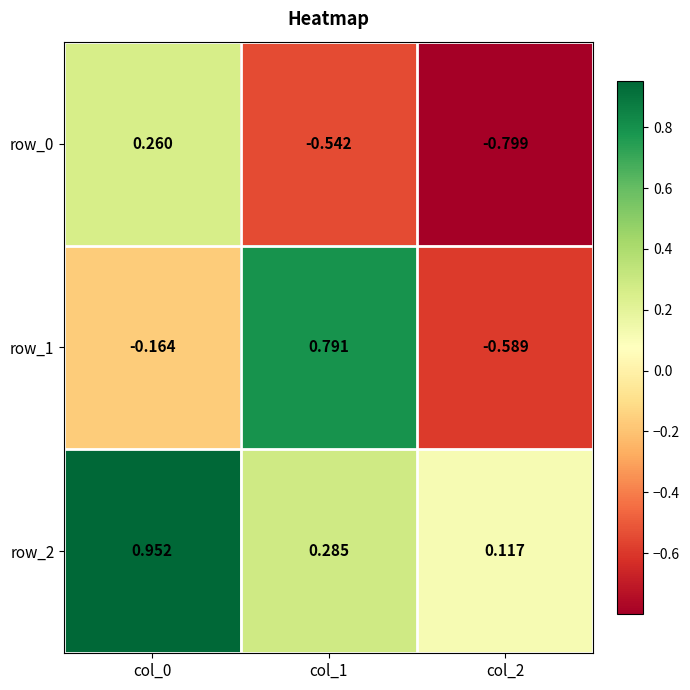

List the series in order of their overall mean, highest first.

row_2, row_1, row_0